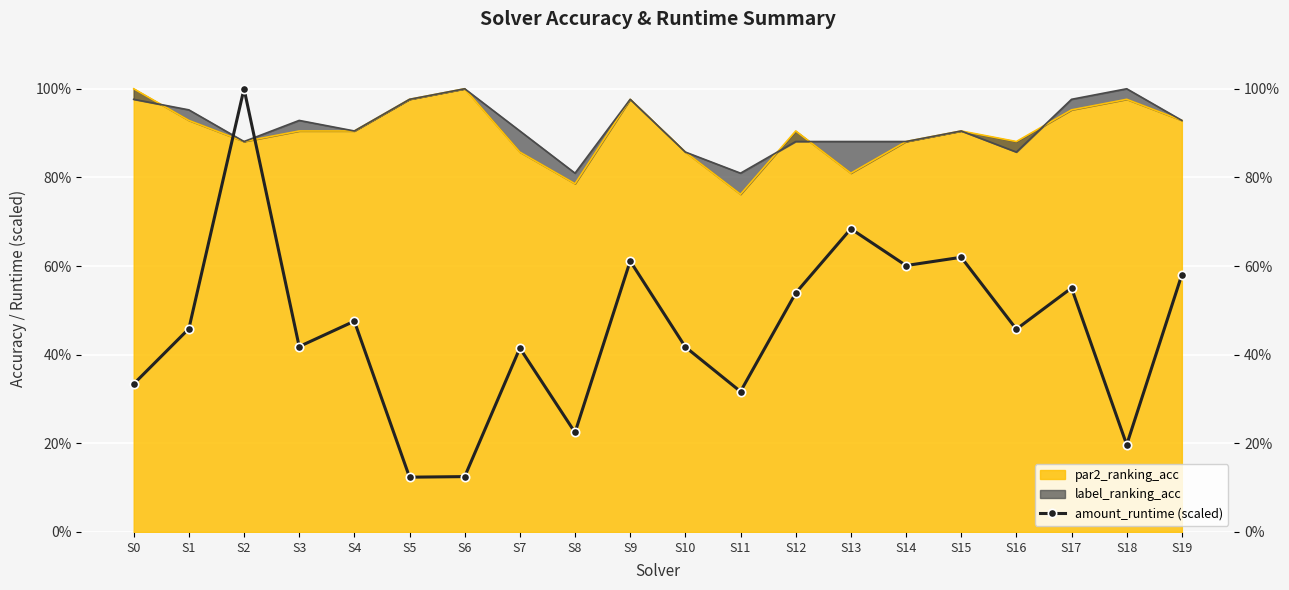

True or false: the data has more than 1 interior local peaks.

True